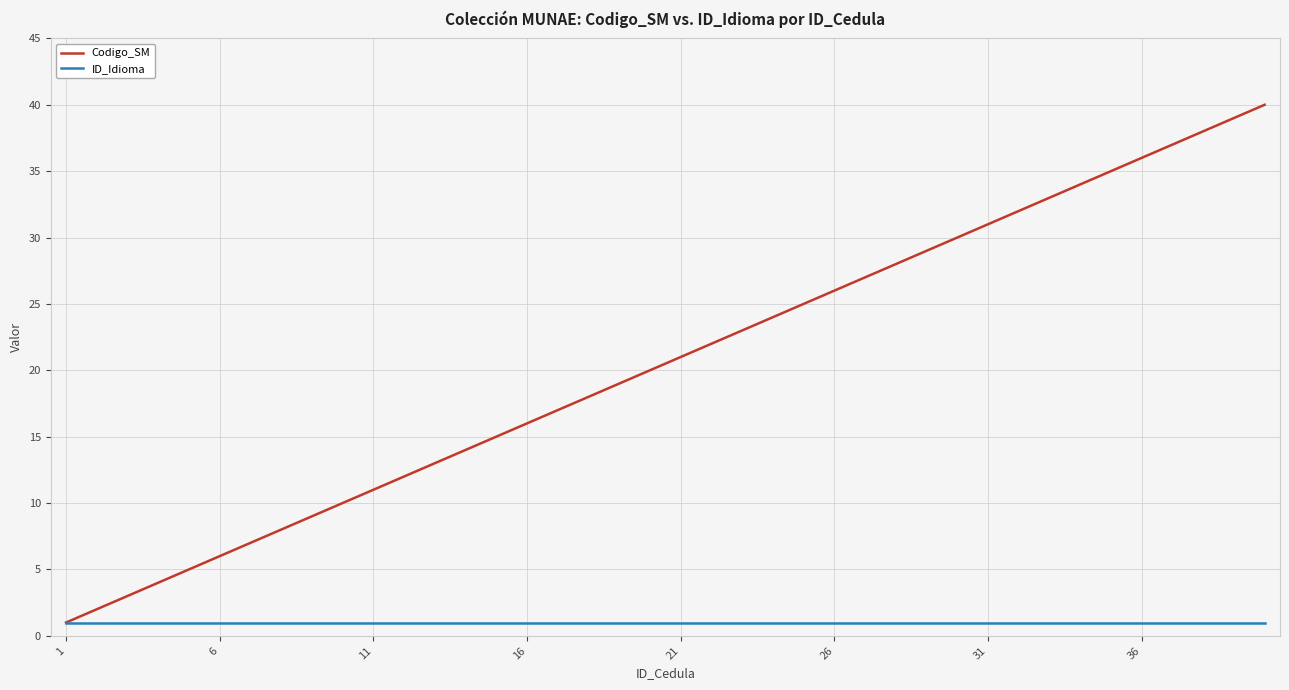

Which series has the largest range (max minus min)?

Codigo_SM